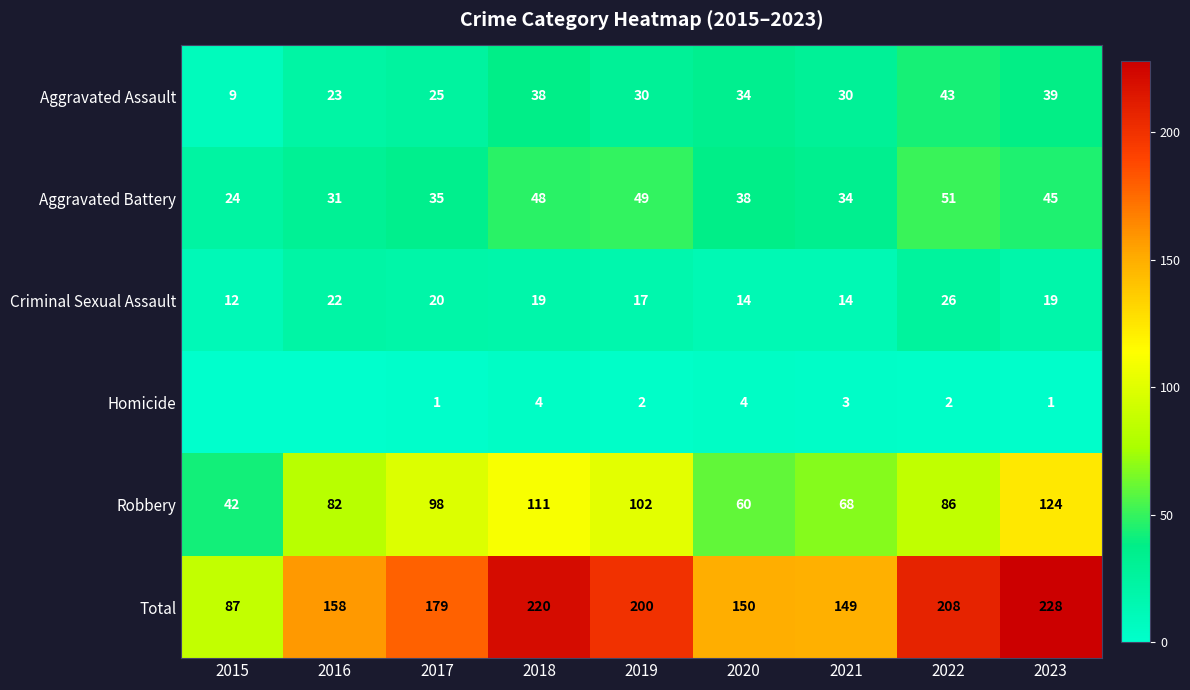

What is the sum of all Aggravated Battery values?

355